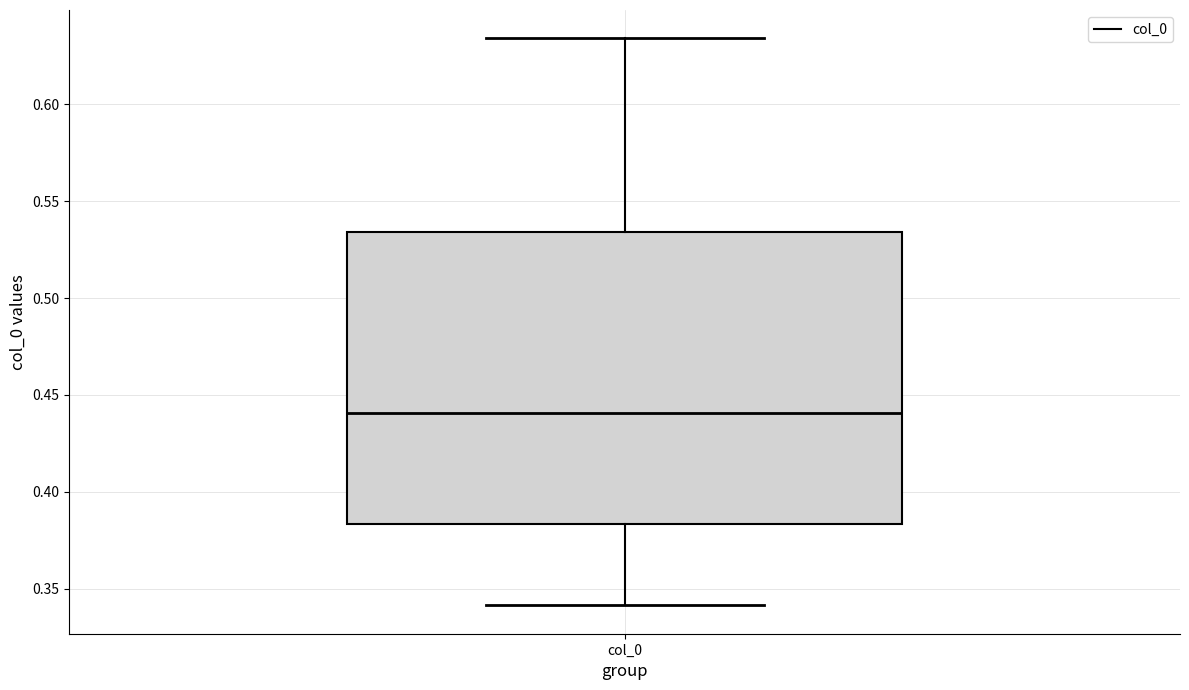

Transcribe this box plot: give where the median line is, the range the box spans, and where the two whiskers end, as read against the y-axis. The values are not printed on the chart, so give them approximately, as read against the axis.

median 0.440, box 0.385 to 0.535, whiskers 0.340 to 0.635